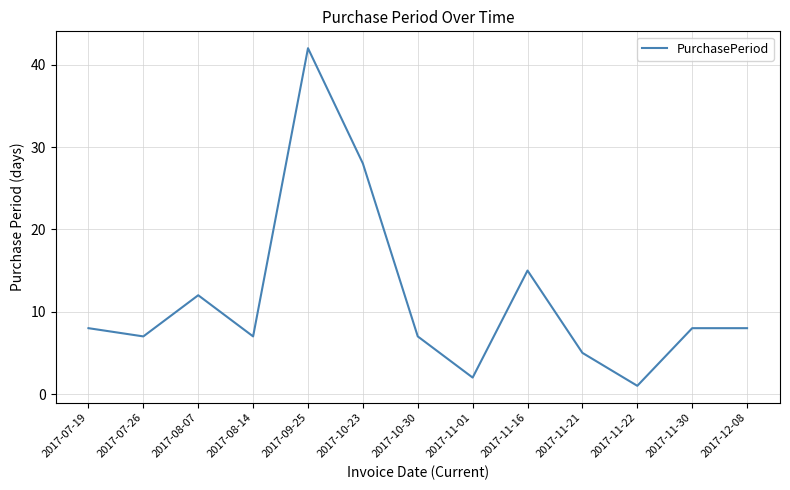

The value at 2017-08-14 is 7. True or false?

True